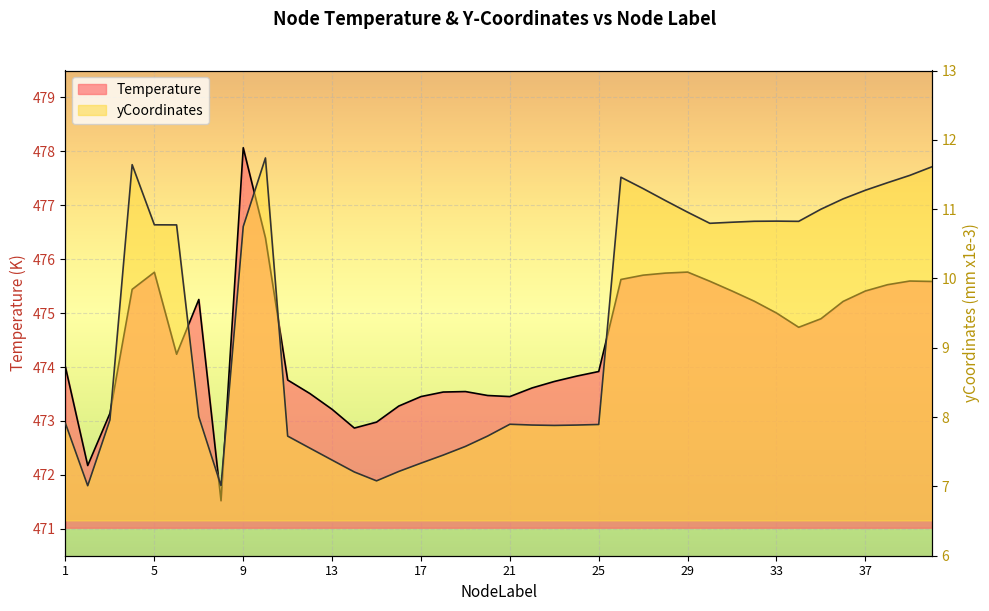

What is the value of the Temperature point at the 10th from the left?

476.4